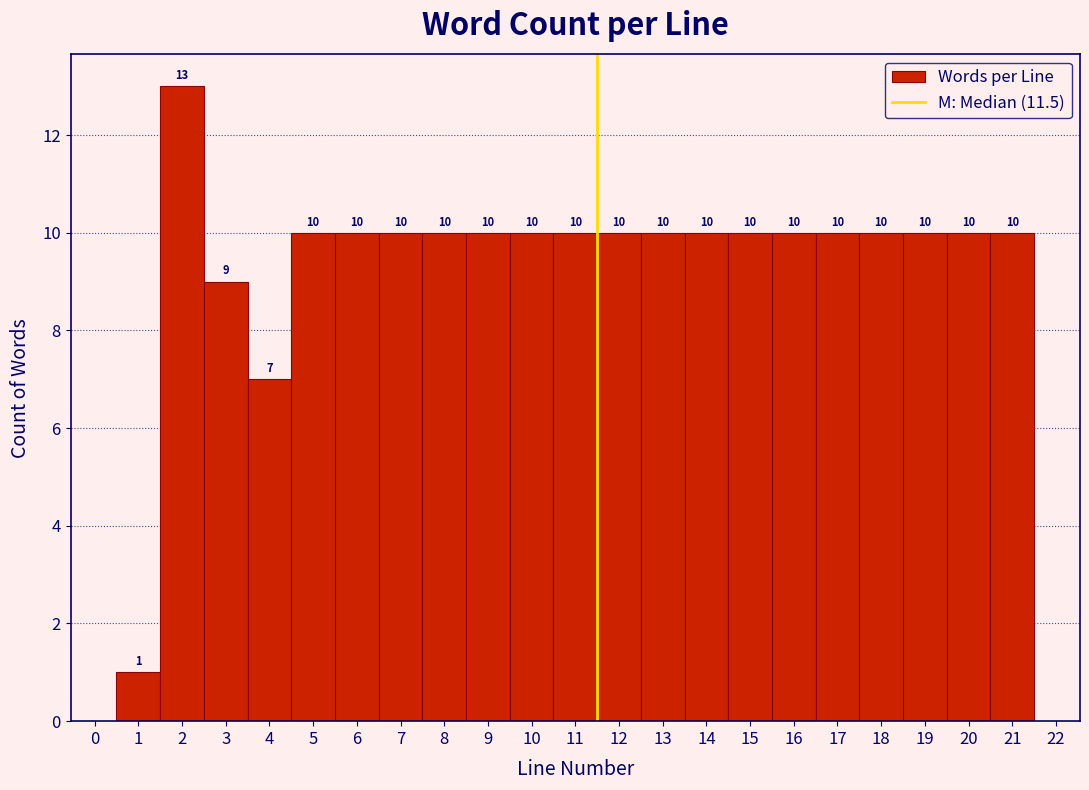

What is the height of the bar covering 18.5 to 19.5 on the x-axis?

10